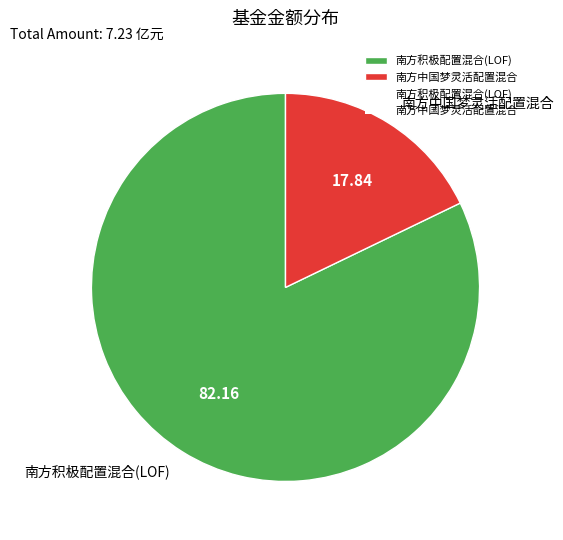

Is the sum of 南方中国梦灵活配置混合 and 南方积极配置混合(LOF) greater than half?

Yes